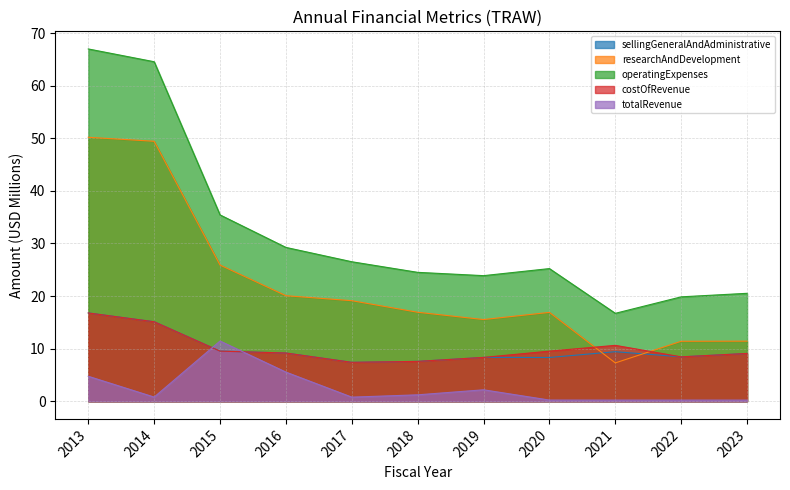

The sellingGeneralAndAdministrative series shows 5.1 at 2016. True or false?

False